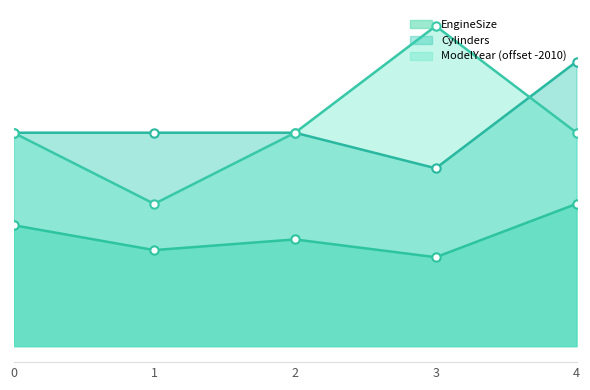

How many lines are shown in the chart?

3